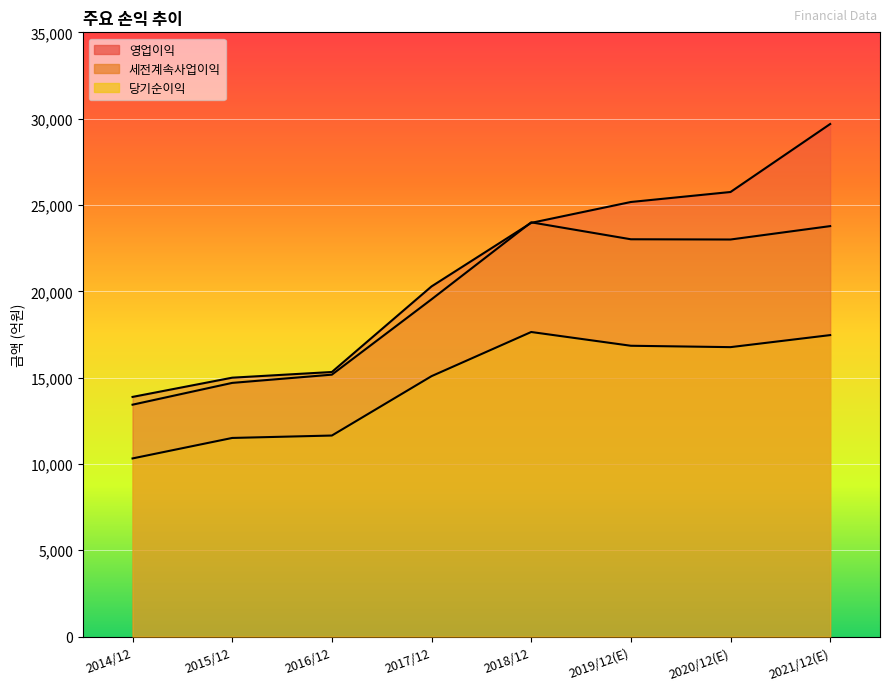

Is the value of 세전계속사업이익 at 2017/12 greater than the value of 영업이익 at 2016/12?

Yes